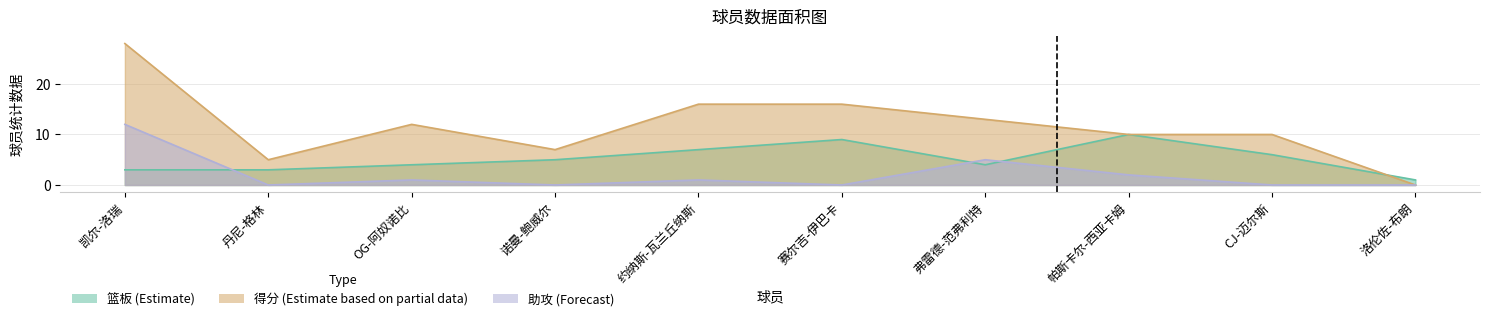

Reading right to left, list all the values displayed in this chart.

篮板: 1	6	10	4	9	7	5	4	3	3
得分: 0	10	10	13	16	16	7	12	5	28
助攻: 0	0	2	5	0	1	0	1	0	12